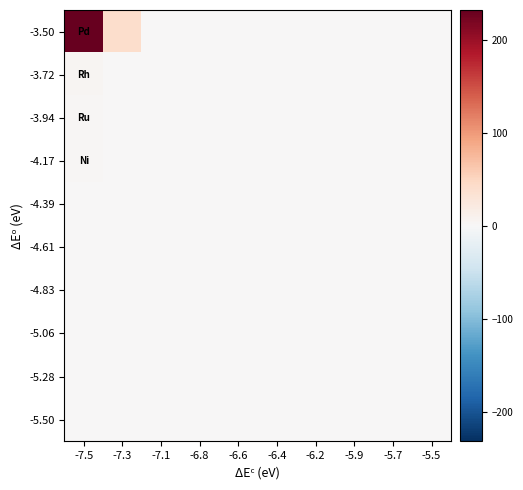

Which series has the largest total across all categories?

-3.50